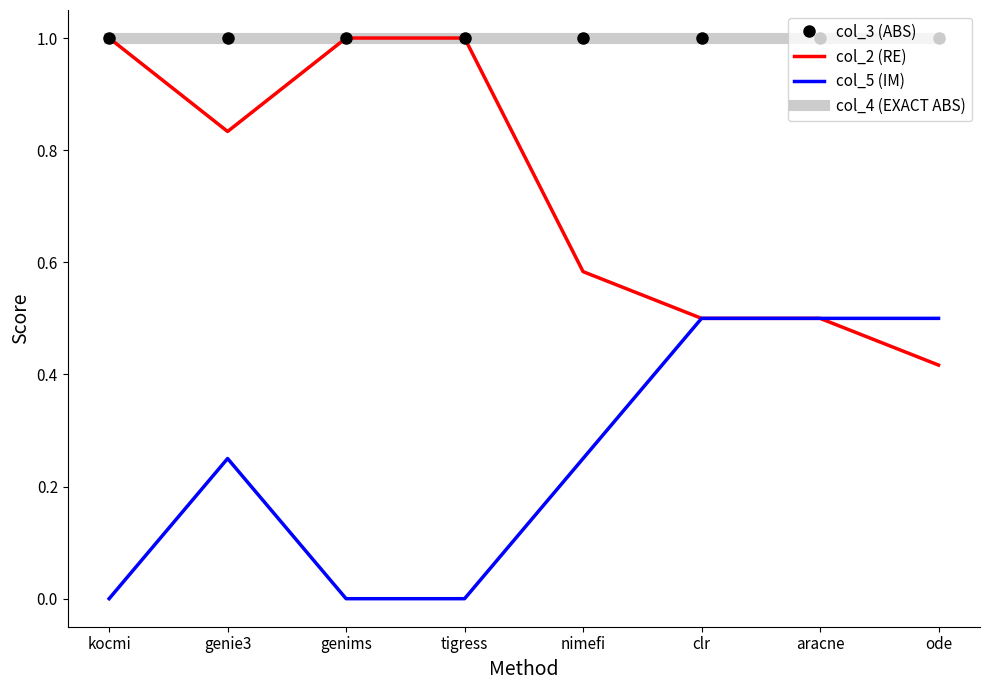

Is the value of col_3 (ABS) at tigress greater than the value of col_4 (EXACT ABS) at nimefi?

No